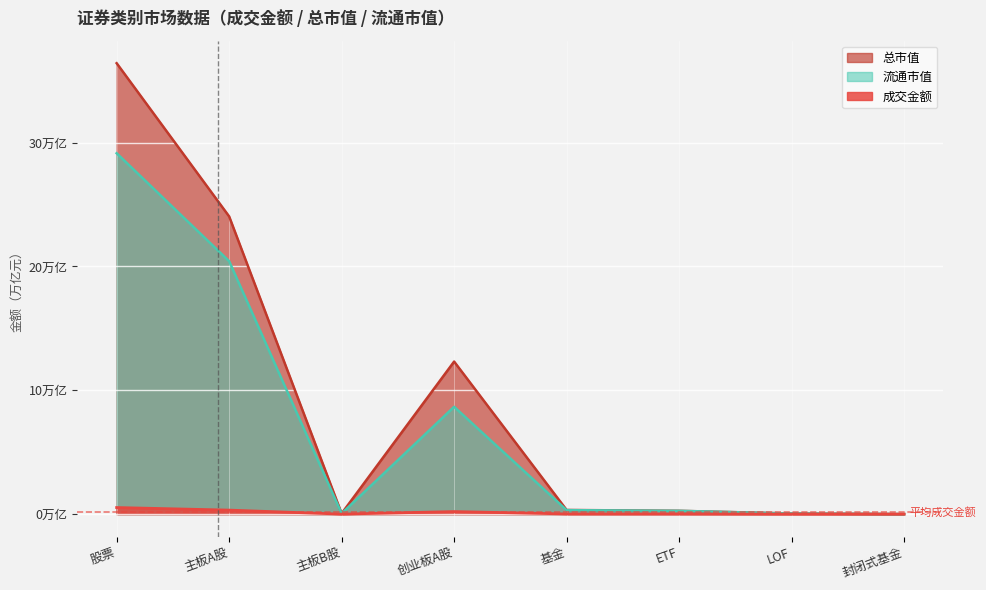

Which category has the lowest value in the 流通市值 series?

封闭式基金